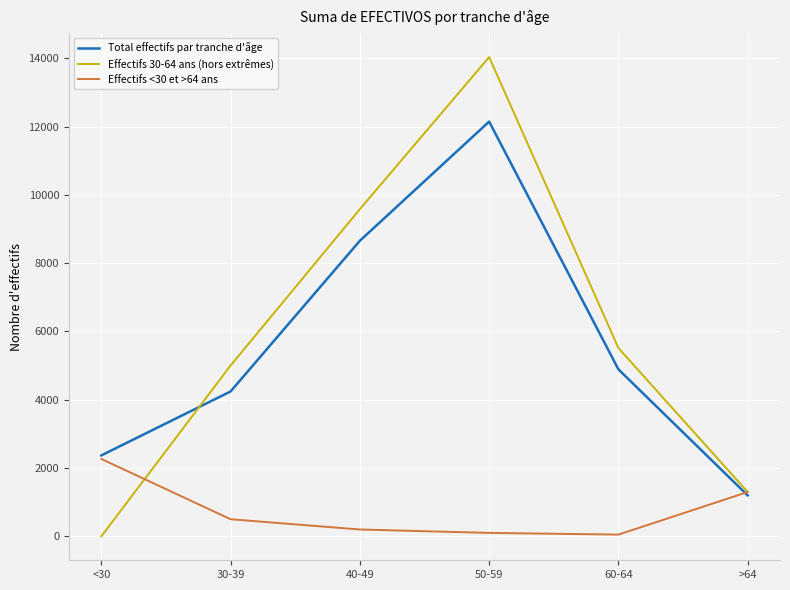

At which category is the sum across all series the highest?

50-59